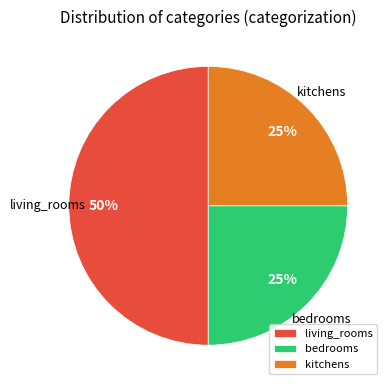

True or false: bedrooms accounts for 16% of the total.

False